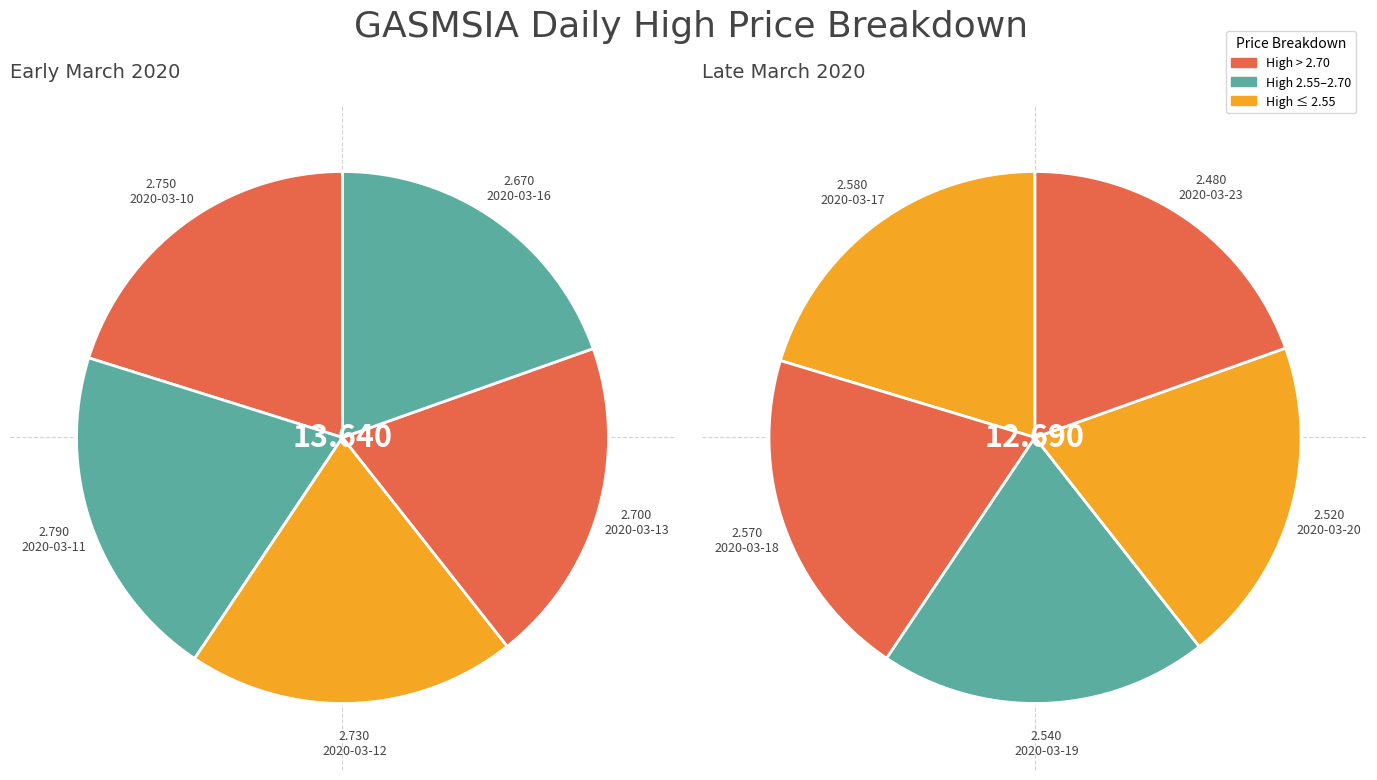

Approximately how many times larger is the value at 2020-03-19 compared to 2020-03-12?

0.9